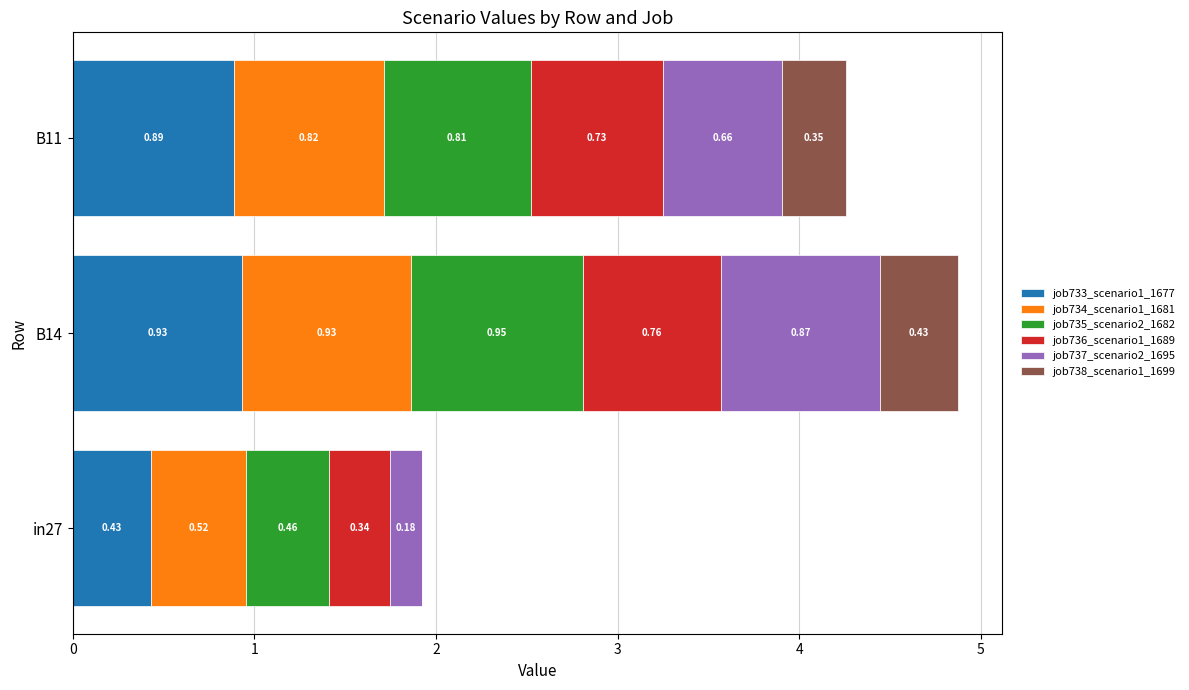

At which category is the sum across all series the highest?

B14